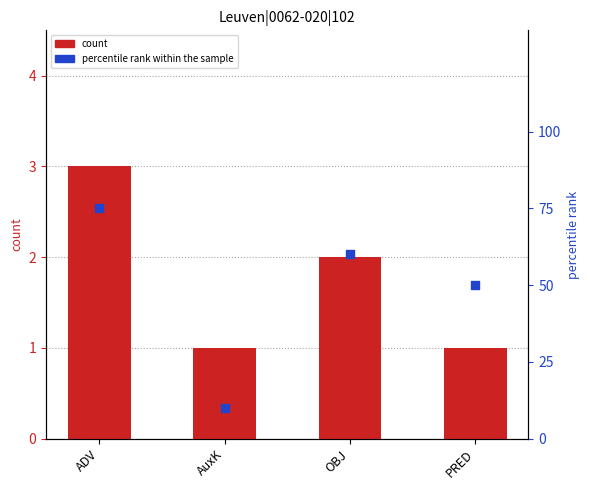

Which series contains the highest Y value?

percentile rank within the sample